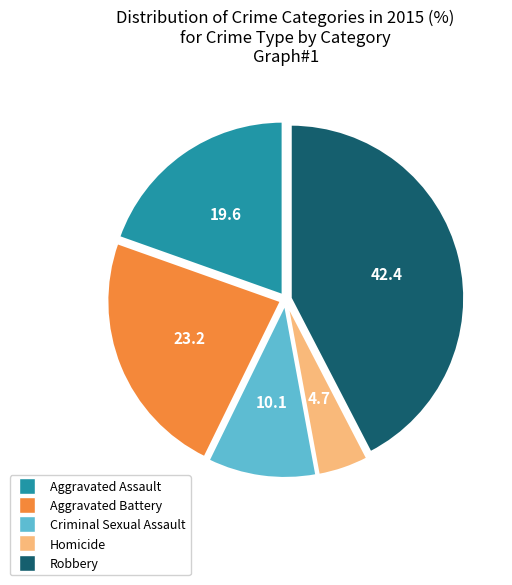

Combined, do Criminal Sexual Assault and Robbery account for over 50%?

Yes